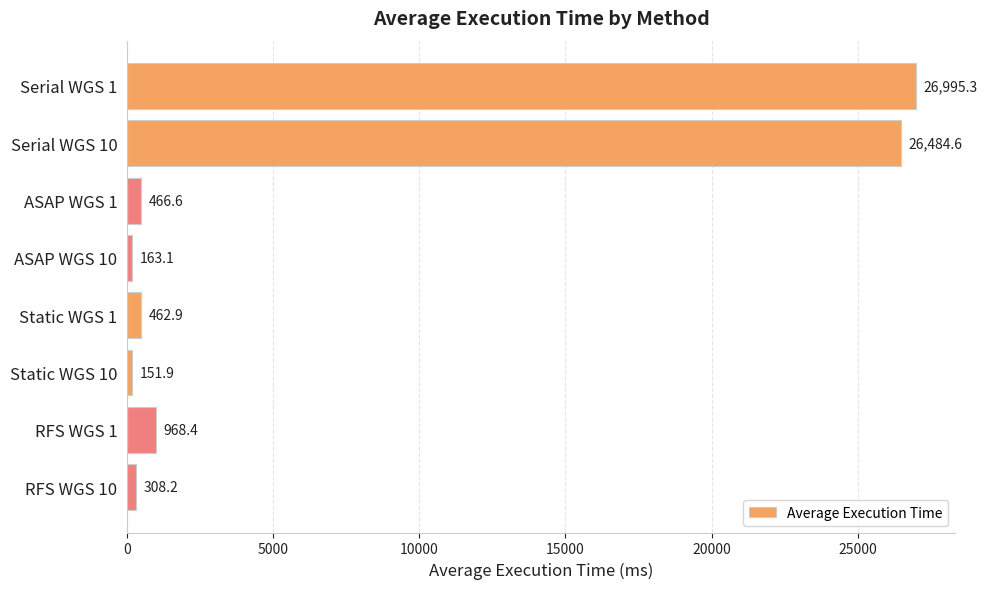

Reading top to bottom, what are all the values shown in this chart?

Serial WGS 1=26995.3	Serial WGS 10=26484.6	ASAP WGS 1=466.6	ASAP WGS 10=163.1	Static WGS 1=462.9	Static WGS 10=151.9	RFS WGS 1=968.4	RFS WGS 10=308.2